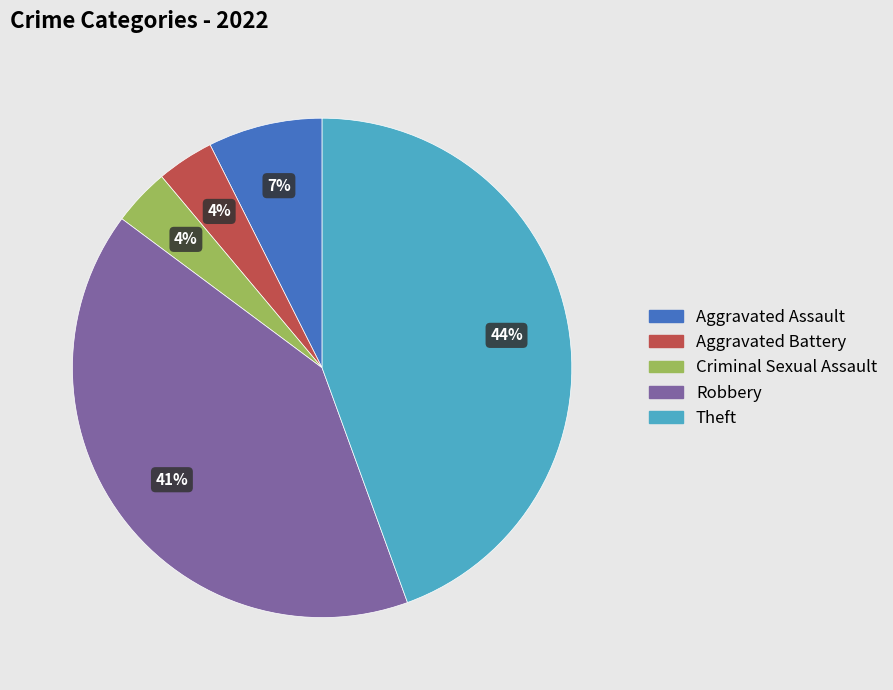

The Theft slice represents 44% of the pie. True or false?

True